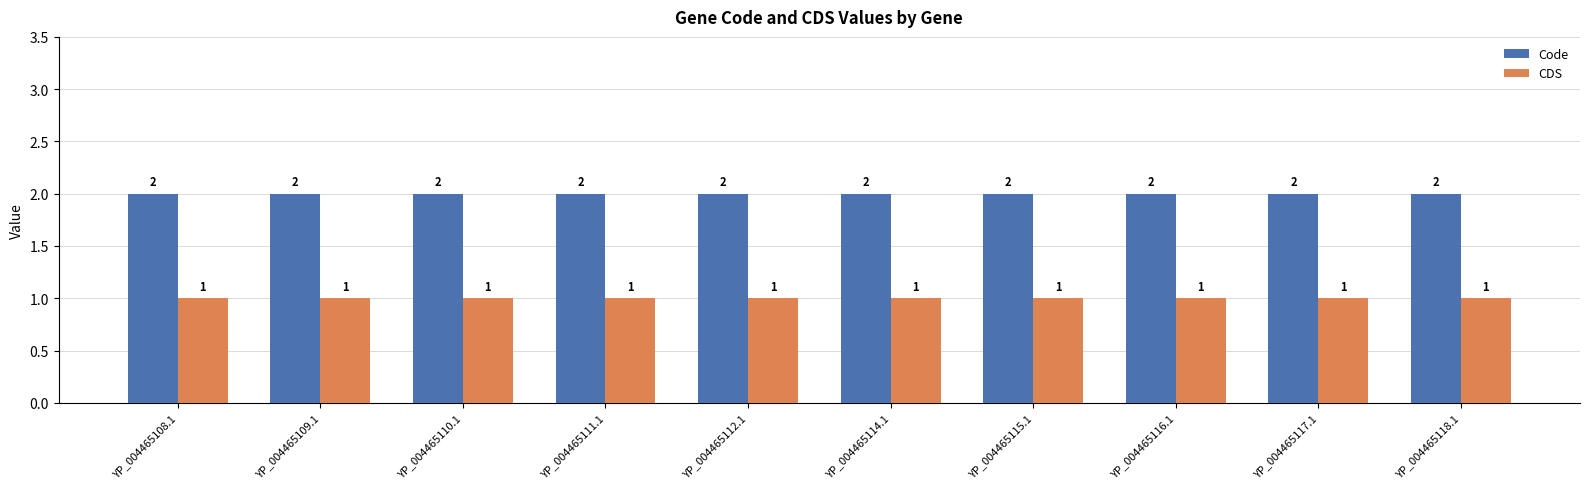

How many bars are there in each group?

2